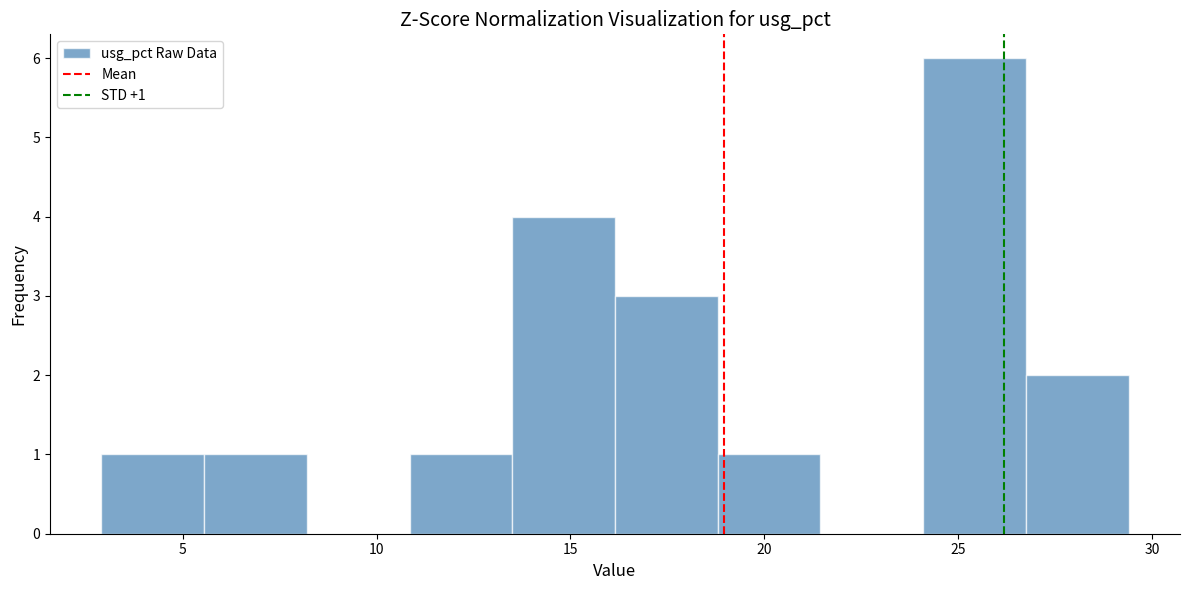

Over which range of the x-axis is the bar tallest?

24.10 to 26.75